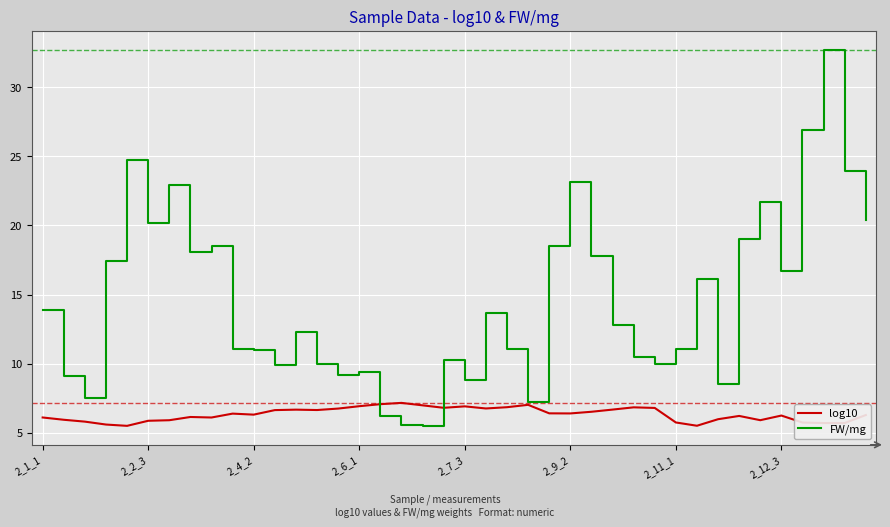

What is the maximum value shown in the chart?

32.7